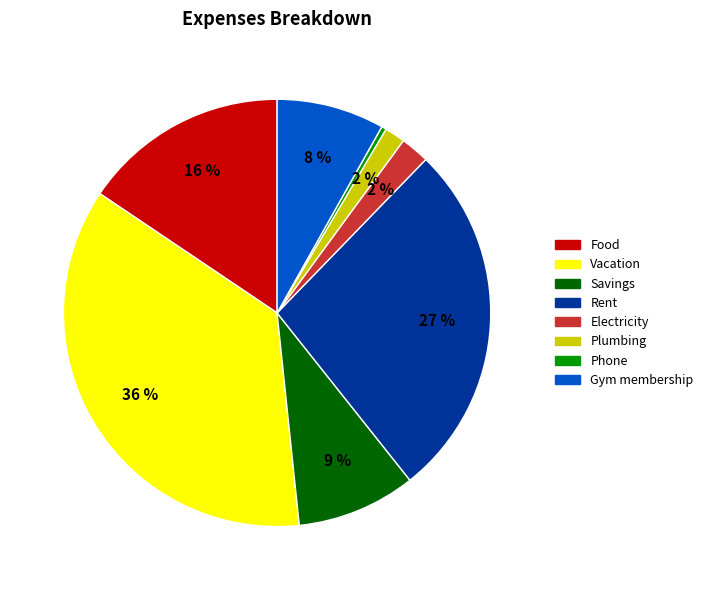

Which slice is the smallest?

Phone